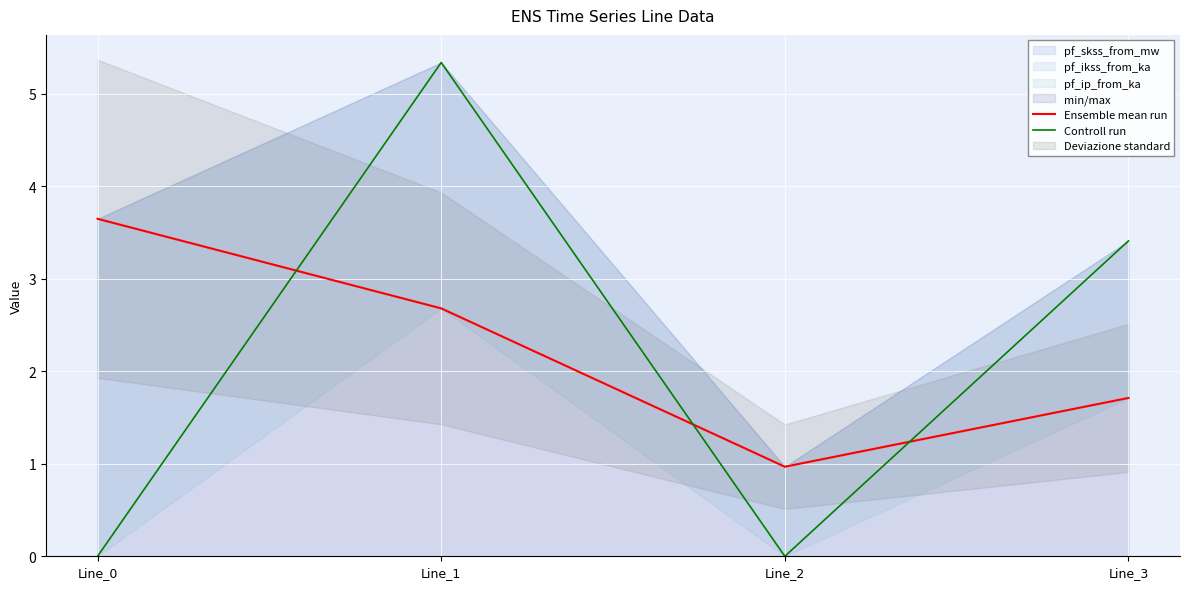

Rank the series at Line_1 from highest to lowest value.

Controll run, Ensemble mean run